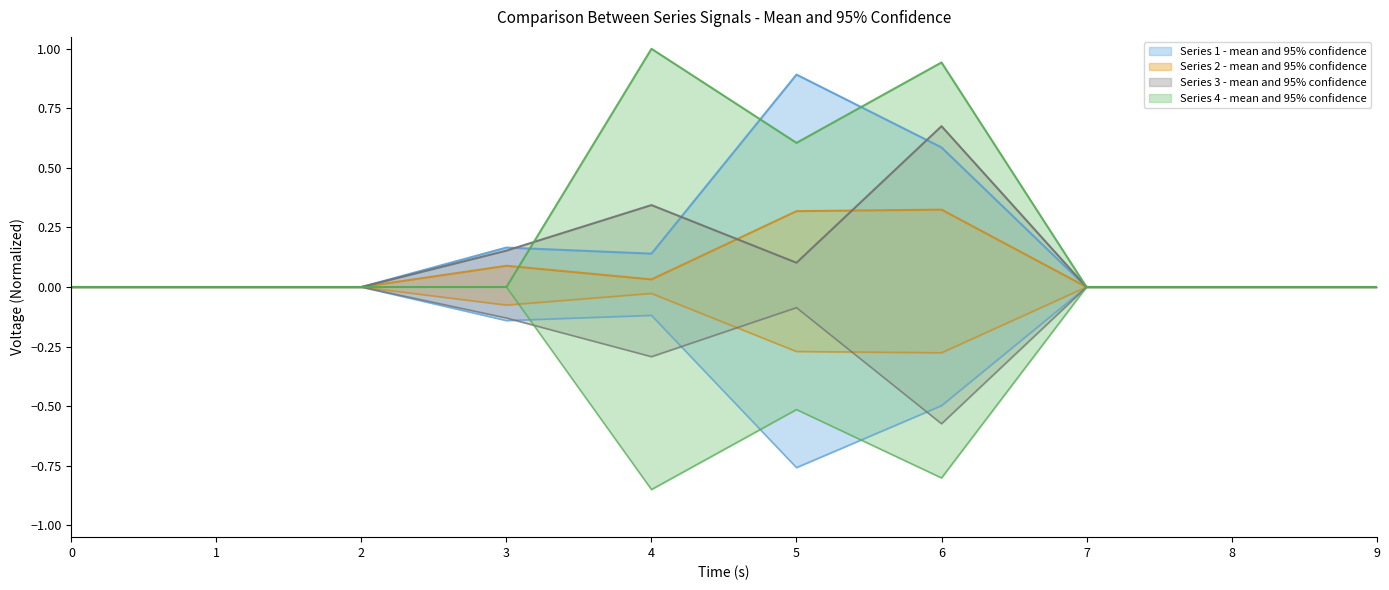

Reading left to right, extract all data points from this chart.

1: 0.0	0.0	0.0	0.2	0.1	0.9	0.6	0.0	0.0	0.0
2: 0.0	0.0	0.0	0.1	0.0	0.3	0.3	0.0	0.0	0.0
3: 0.0	0.0	0.0	0.2	0.3	0.1	0.7	0.0	0.0	0.0
4: 0.0	0.0	0.0	0.0	1.0	0.6	0.9	0.0	0.0	0.0